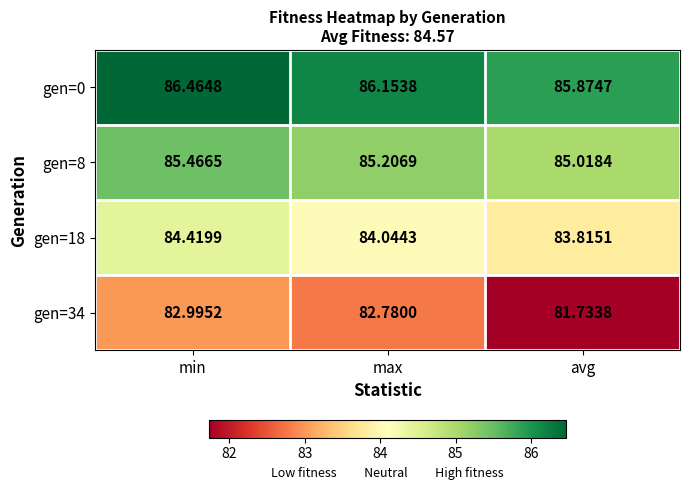

Where is gen=0 nearest to the value 86?

avg